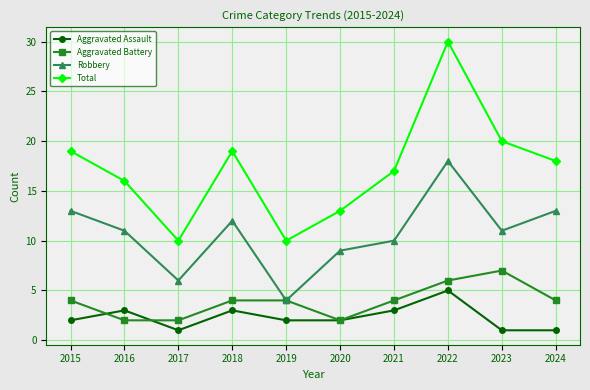

Reading left to right, what are all the values shown in this chart?

Aggravated Assault: 2015=2	2016=3	2017=1	2018=3	2019=2	2020=2	2021=3	2022=5	2023=1	2024=1
Aggravated Battery: 2015=4	2016=2	2017=2	2018=4	2019=4	2020=2	2021=4	2022=6	2023=7	2024=4
Robbery: 2015=13	2016=11	2017=6	2018=12	2019=4	2020=9	2021=10	2022=18	2023=11	2024=13
Total: 2015=19	2016=16	2017=10	2018=19	2019=10	2020=13	2021=17	2022=30	2023=20	2024=18